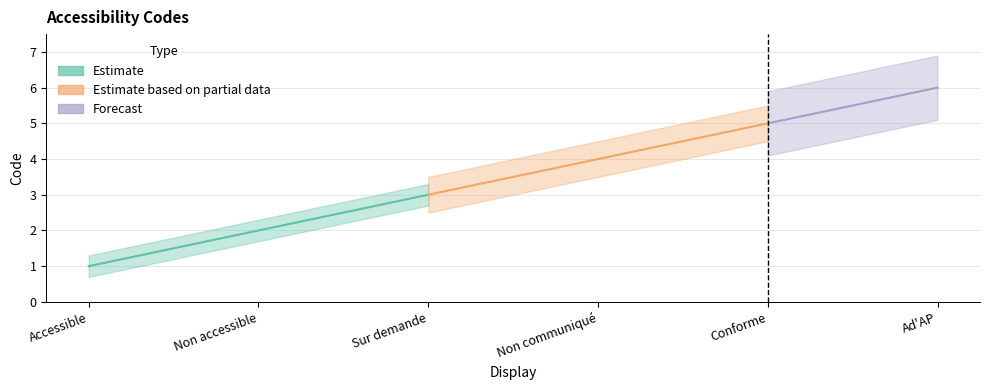

What is the approximate value at Sur demande?

3